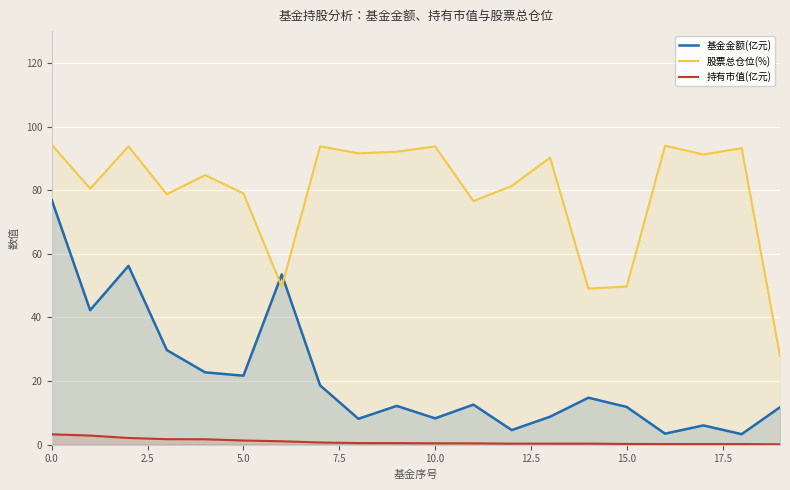

Which series has the largest total across all categories?

股票总仓位(%)